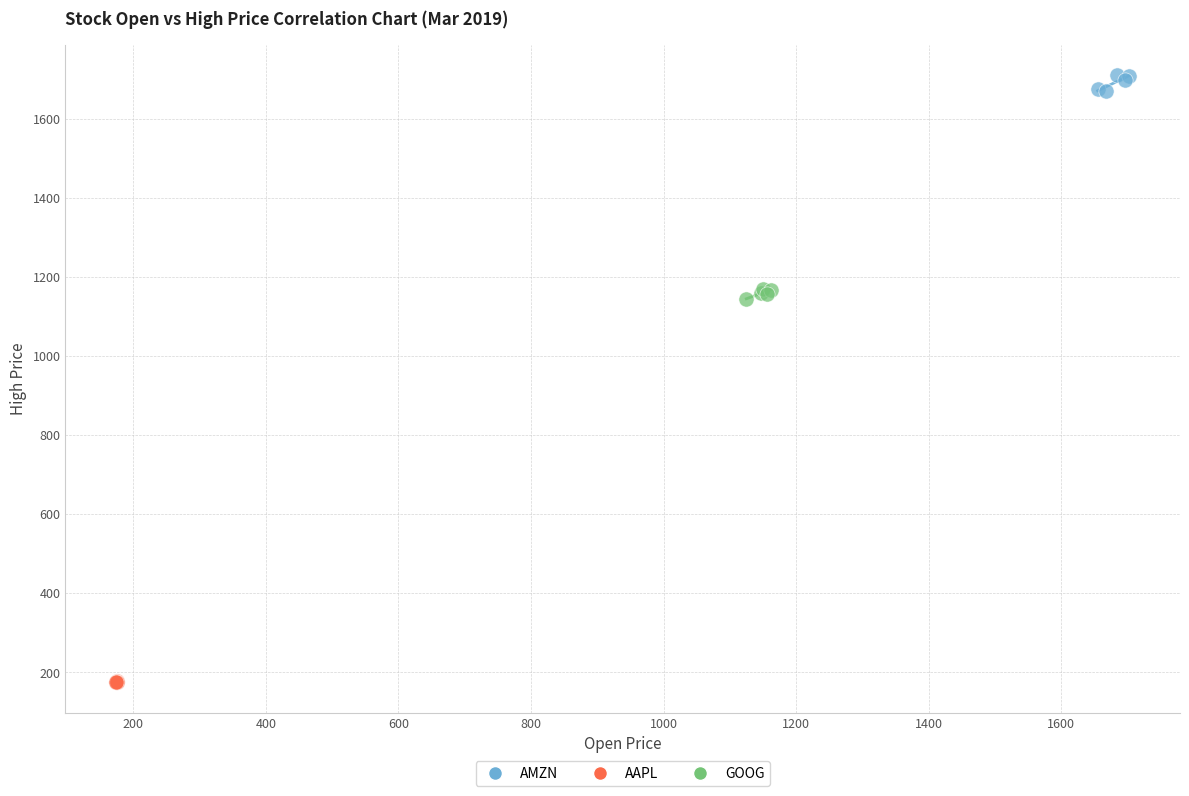

Which series reaches the maximum Y coordinate?

AMZN